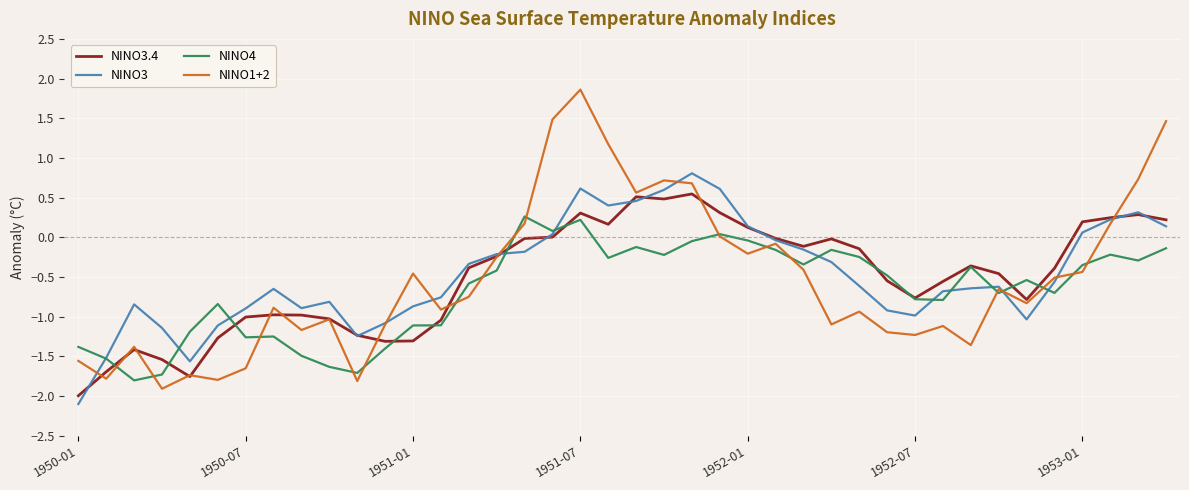

What is the smallest value displayed?

-2.1